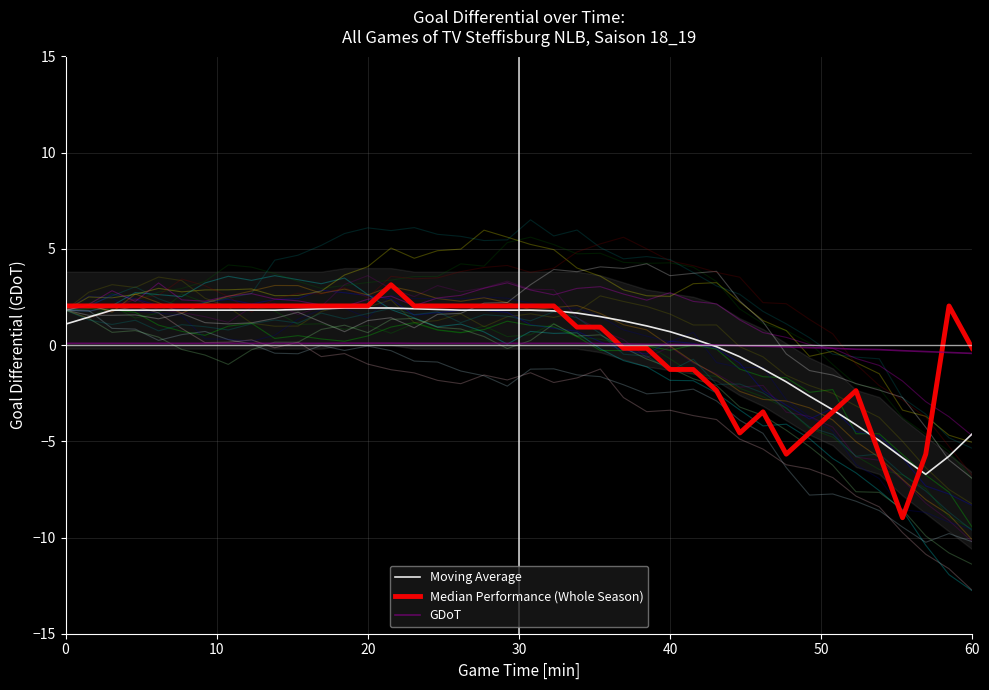

How many distinct data groups are displayed?

3